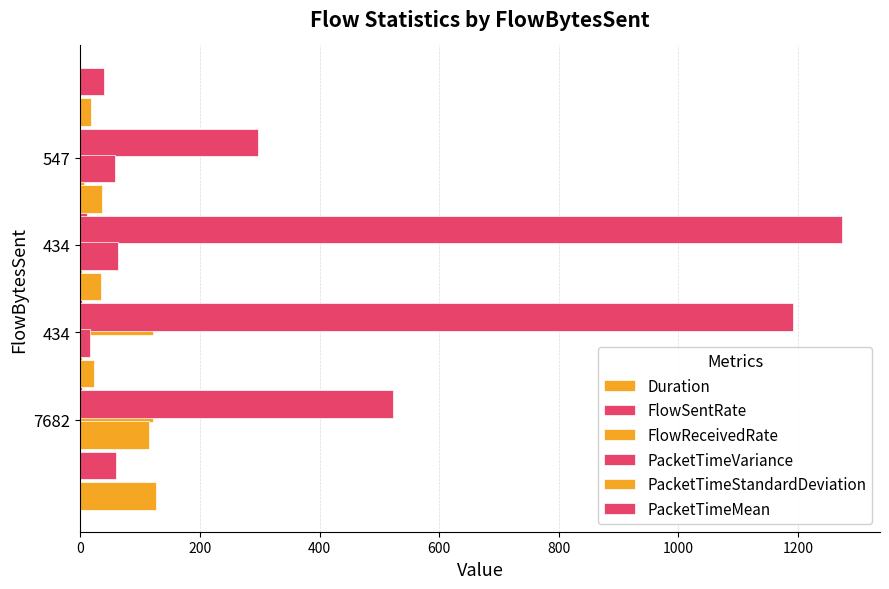

Is the value of Duration at 600 greater than the value of PacketTimeMean at 0?

Yes